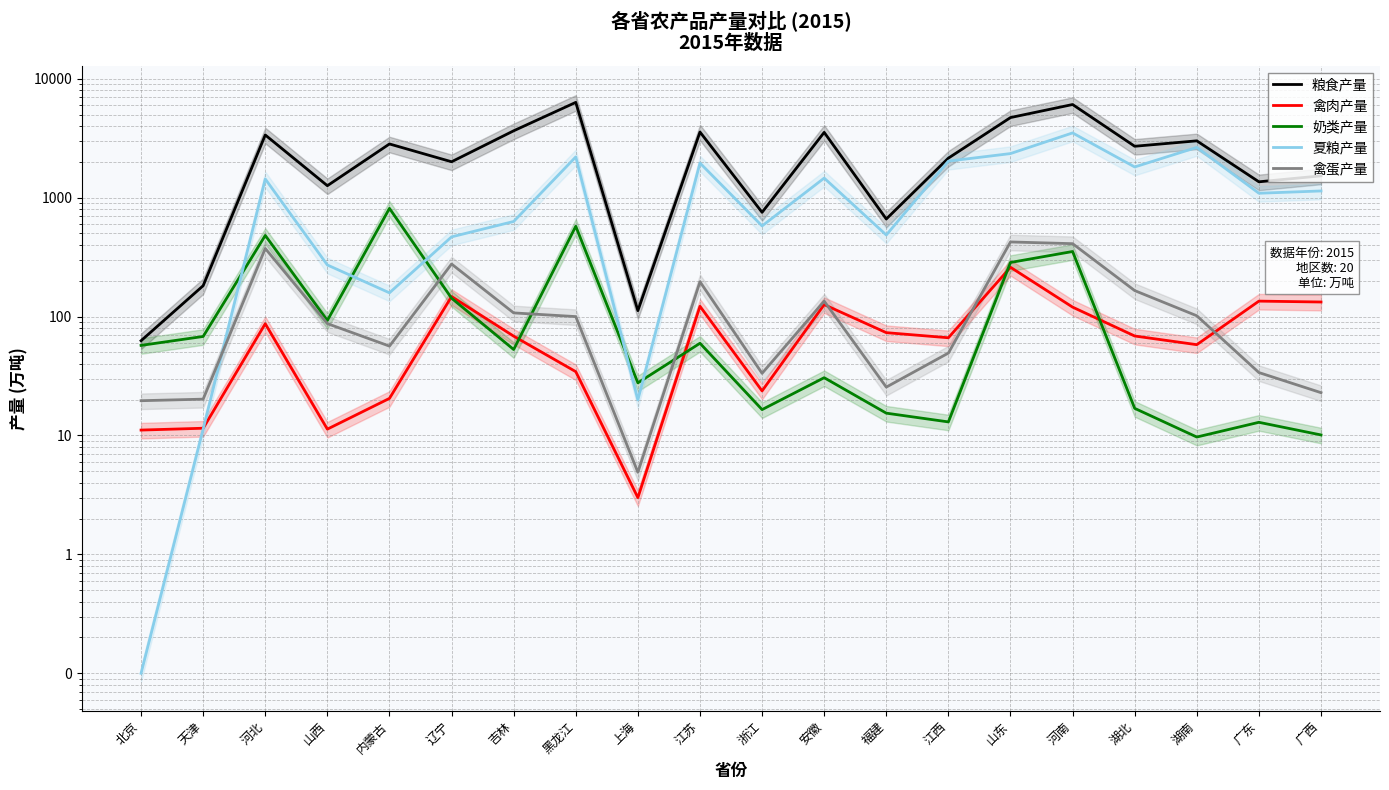

The 奶类产量 series shows 44.3 at 安徽. True or false?

False